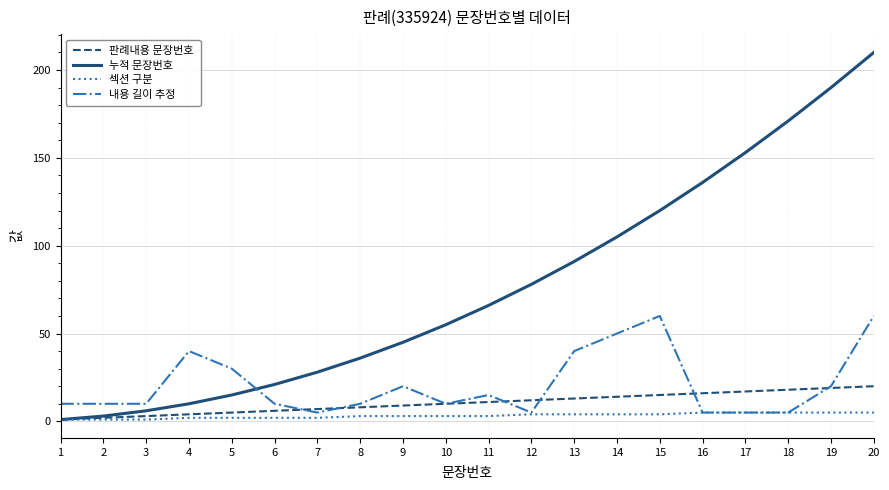

Rank the series by their maximum value, from lowest to highest.

섹션 구분, 판례내용 문장번호, 내용 길이 추정, 누적 문장번호